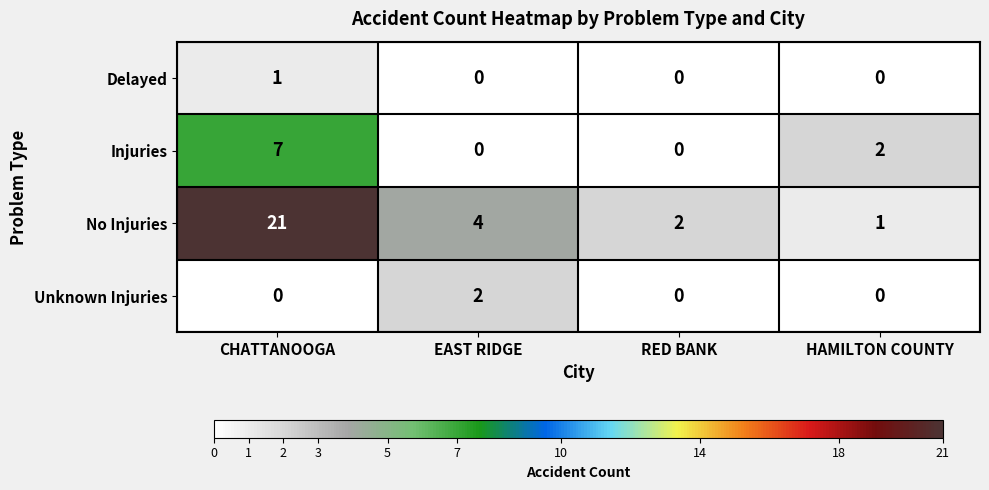

Is it true that Unknown Injuries equals 0 at CHATTANOOGA?

True